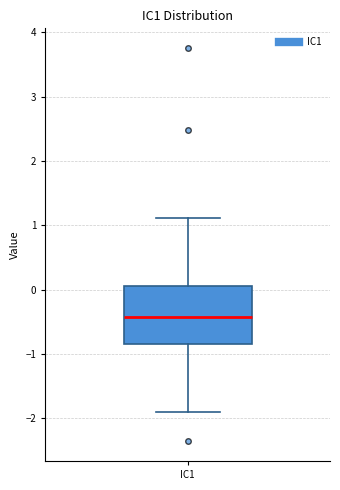

Where is the upper edge of the box for IC1 on the y-axis? The values are not printed on the chart, so give them approximately, as read against the axis.

0.1